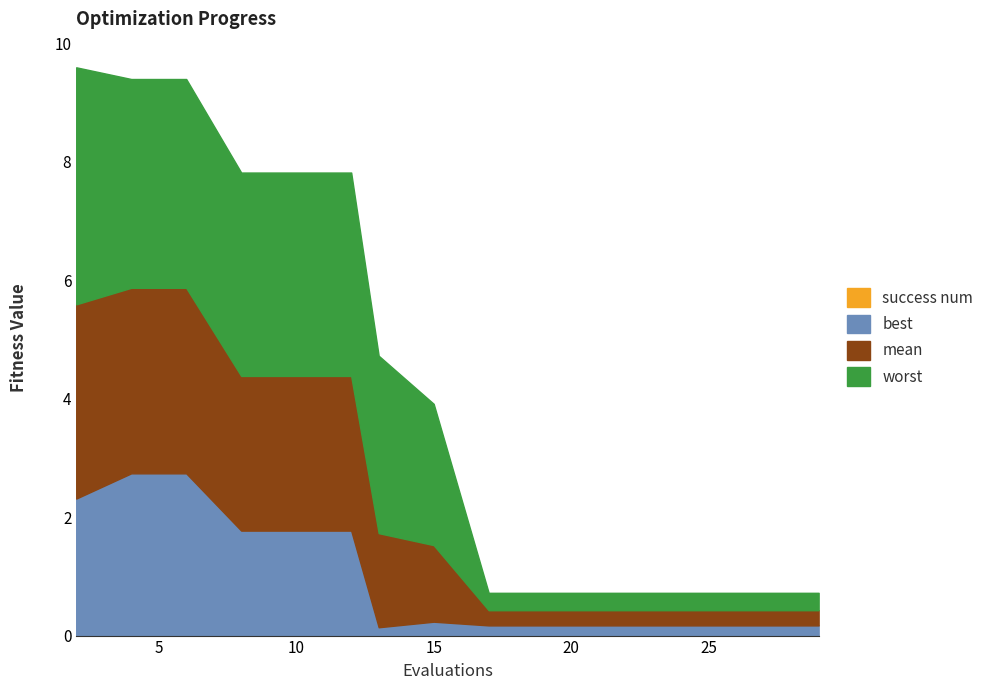

Reading left to right, what are all the values shown in this chart?

worst: 2=4.0	4=3.5	6=3.5	8=3.4	10=3.4	12=3.4	13=3.0	15=2.4	17=0.3	19=0.3	21=0.3	23=0.3	25=0.3	27=0.3	29=0.3
mean: 2=3.3	4=3.1	6=3.1	8=2.6	10=2.6	12=2.6	13=1.6	15=1.3	17=0.3	19=0.3	21=0.3	23=0.3	25=0.3	27=0.3	29=0.3
best: 2=2.3	4=2.7	6=2.7	8=1.8	10=1.8	12=1.8	13=0.1	15=0.2	17=0.2	19=0.2	21=0.2	23=0.2	25=0.2	27=0.2	29=0.2
success num: 2=0.0	4=0.0	6=0.0	8=0.0	10=0.0	12=0.0	13=0.0	15=0.0	17=0.0	19=0.0	21=0.0	23=0.0	25=0.0	27=0.0	29=0.0